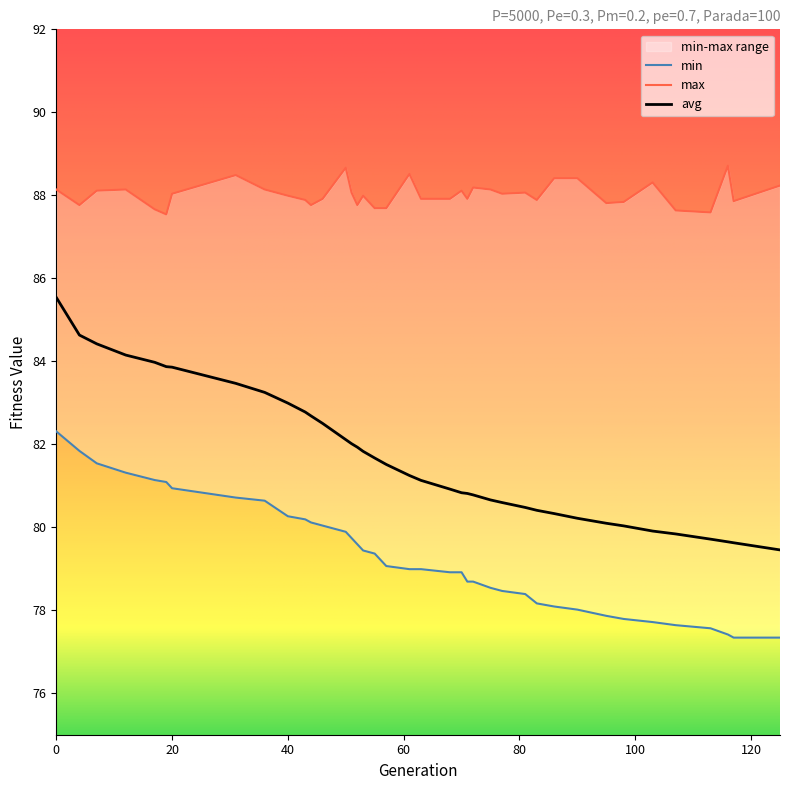

What are all the series names shown in the legend?

min, max, avg